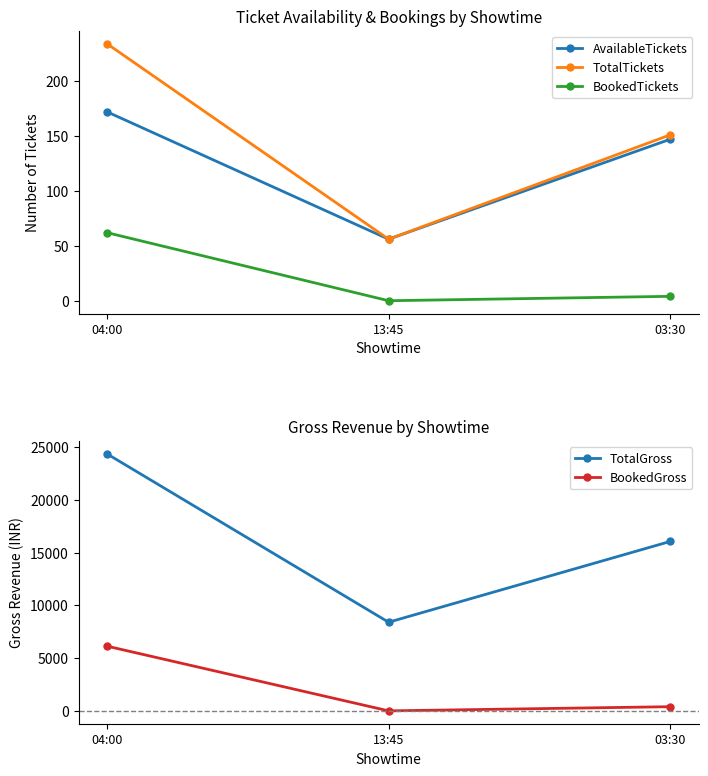

Reading left to right, list all the values displayed in this chart.

AvailableTickets: 04:00=172	13:45=56	03:30=147
TotalTickets: 04:00=234	13:45=56	03:30=151
BookedTickets: 04:00=62	13:45=0	03:30=4
TotalGross: 04:00=24366	13:45=8400	03:30=16060
BookedGross: 04:00=6138	13:45=0	03:30=396